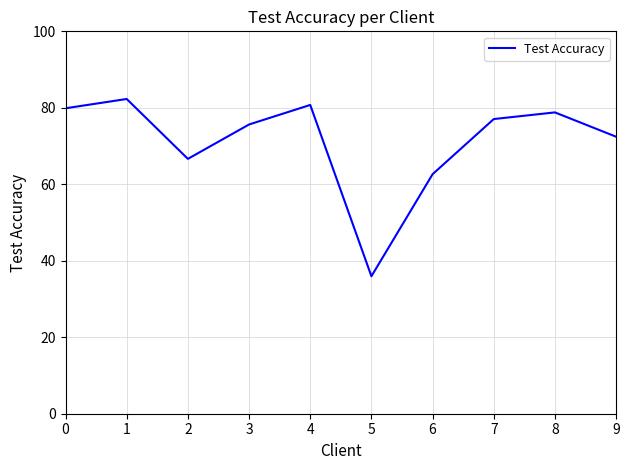

How many values exceed 77?

5